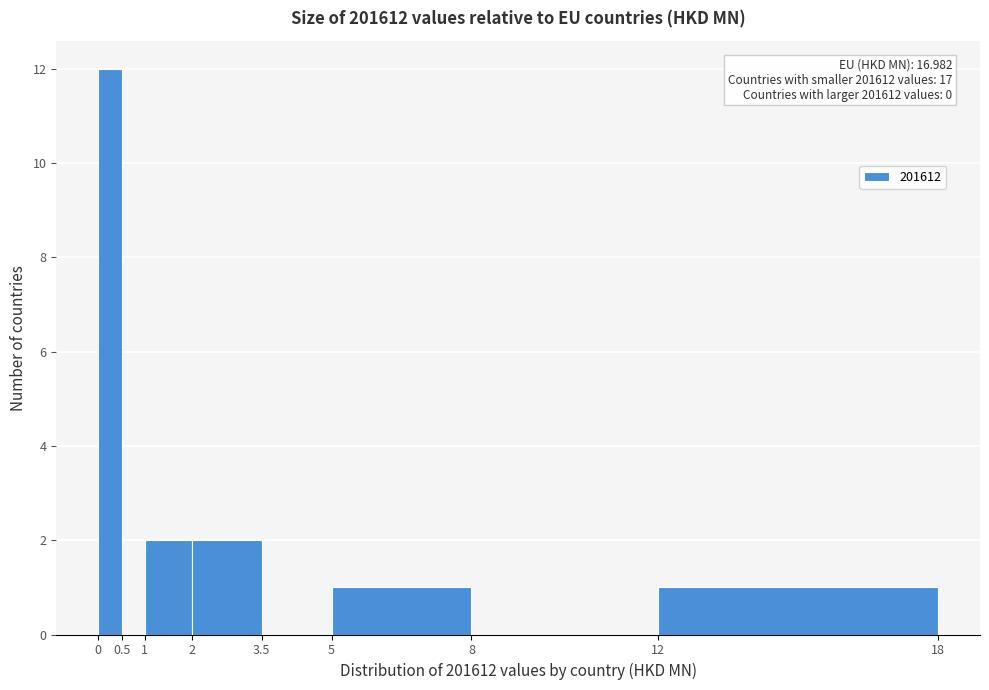

Over which range of the x-axis is the bar tallest?

0 to 0.5